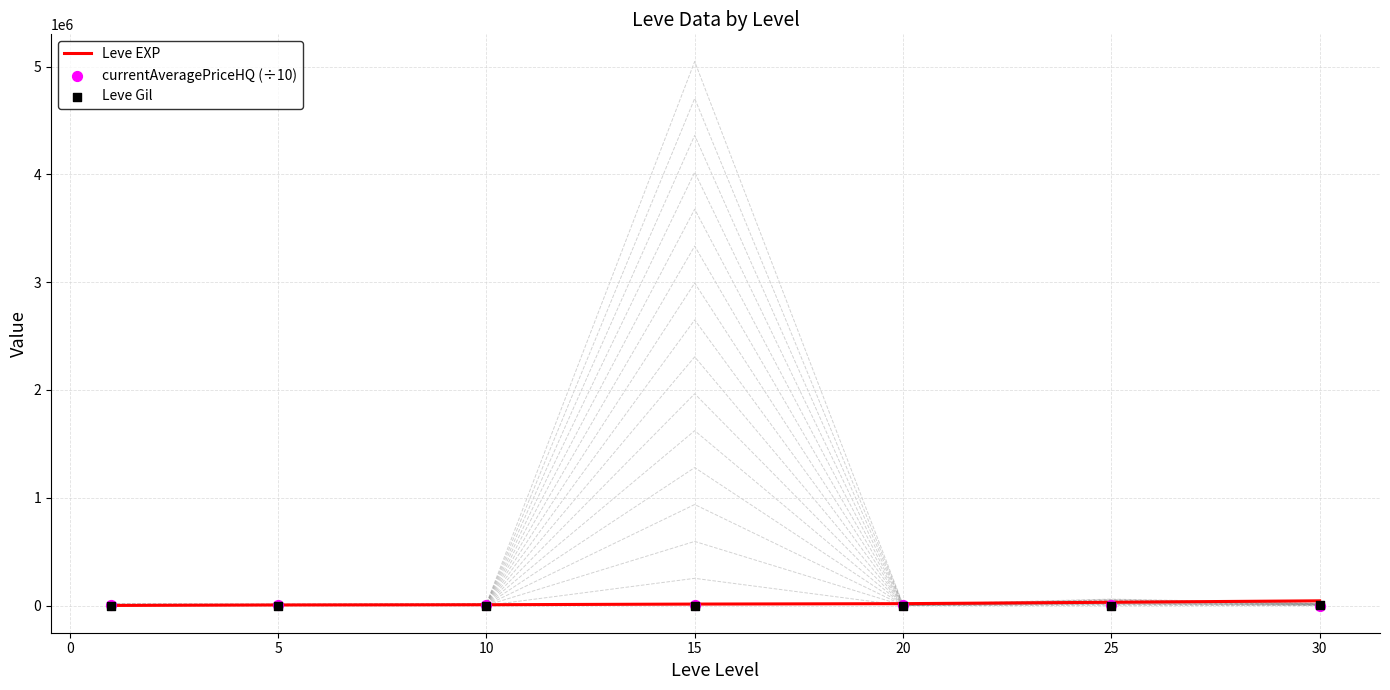

Which series has the largest total across all categories?

Leve EXP